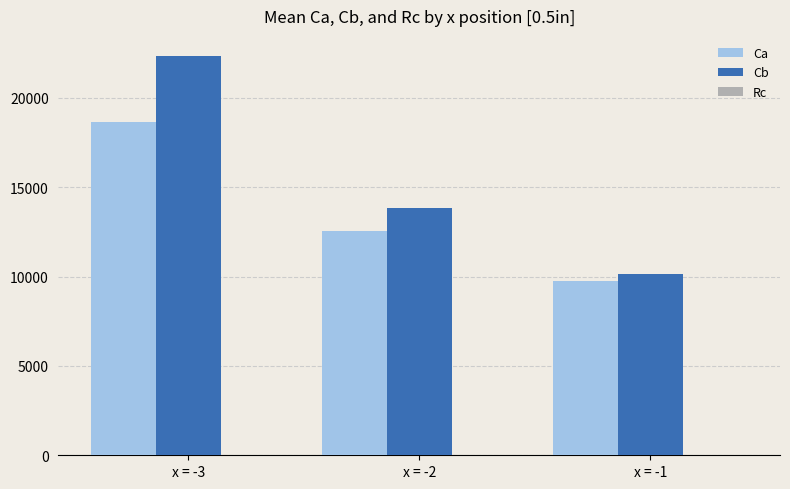

Where is Cb nearest to the value 16263?

x = -2